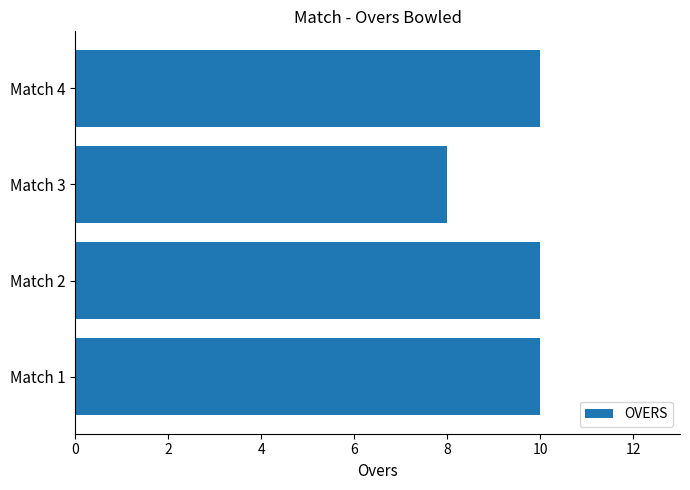

What is the sum of all values?

38